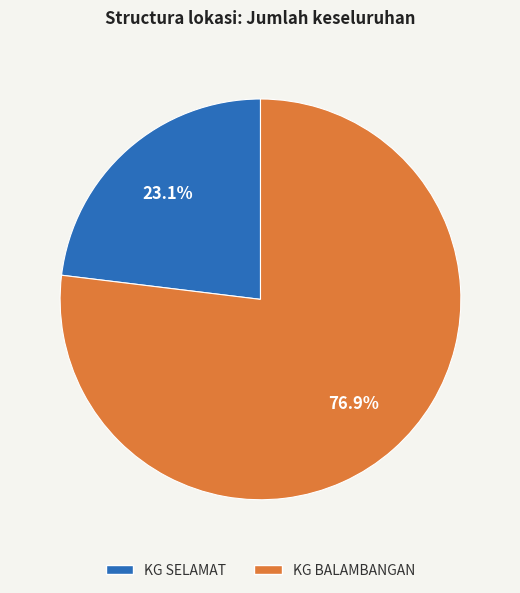

Which category has the biggest portion of the pie?

KG BALAMBANGAN